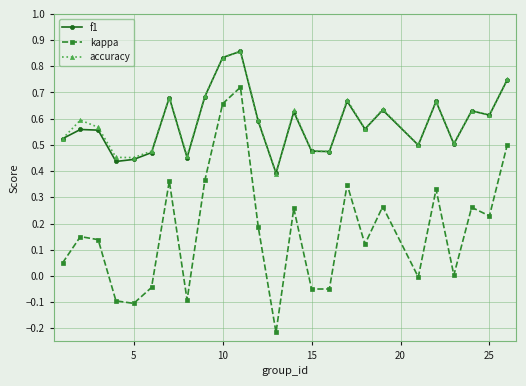

Which series has the largest range (max minus min)?

kappa